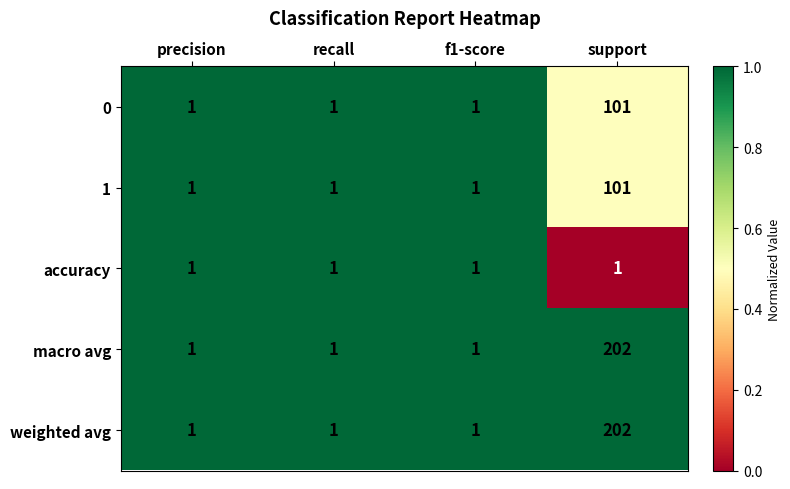

What is the maximum value shown in the chart?

202